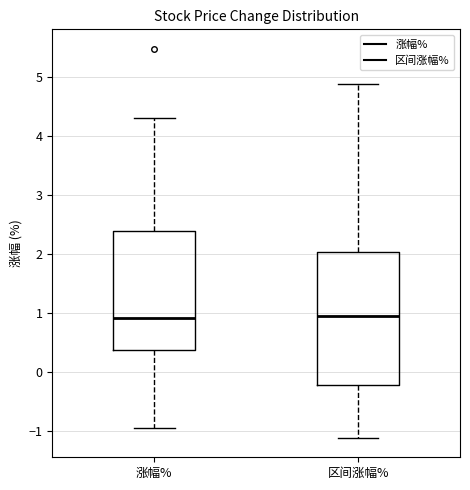

Reading left to right, transcribe this box plot: for each box, give where its median line is, the range the box spans, and where its two whiskers end, as read against the y-axis. The values are not printed on the chart, so give them approximately, as read against the axis.

涨幅%: median 0.9, box 0.4 to 2.4, whiskers -0.9 to 4.3
区间涨幅%: median 1.0, box -0.2 to 2.0, whiskers -1.1 to 4.9